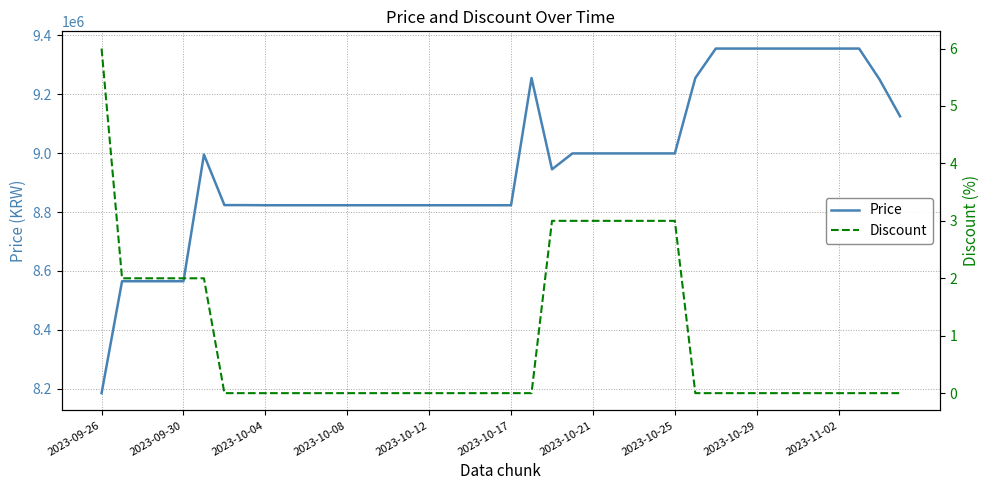

Which category has the lowest value in the Price series?

2023-09-26